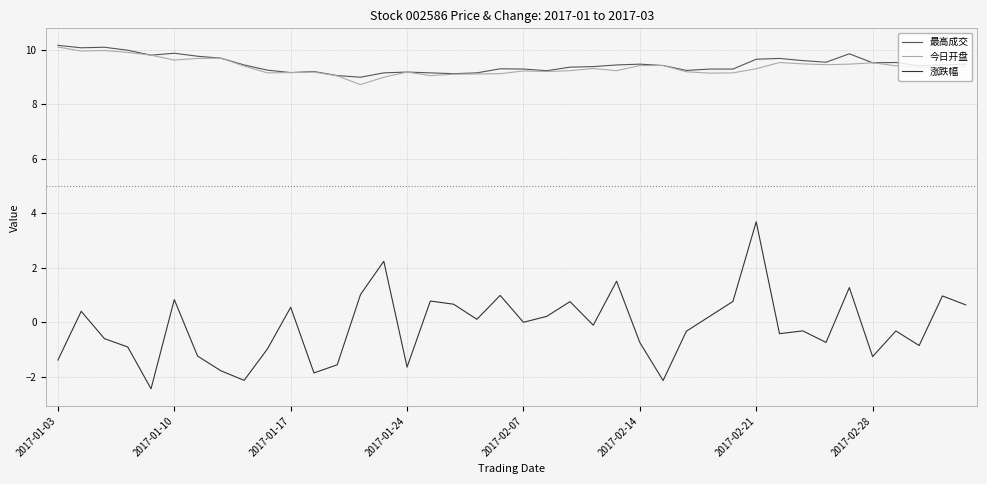

True or false: 最高成交 and 涨跌幅 cross at least once.

False